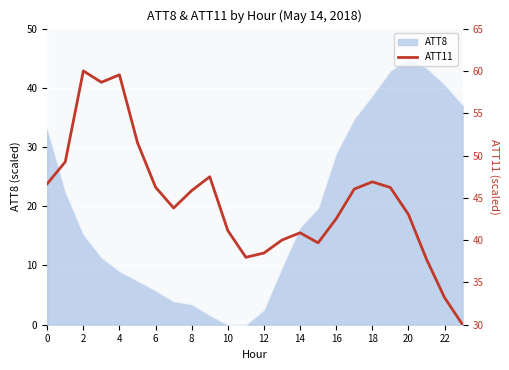

What is the label of the 18th point from the left?

17